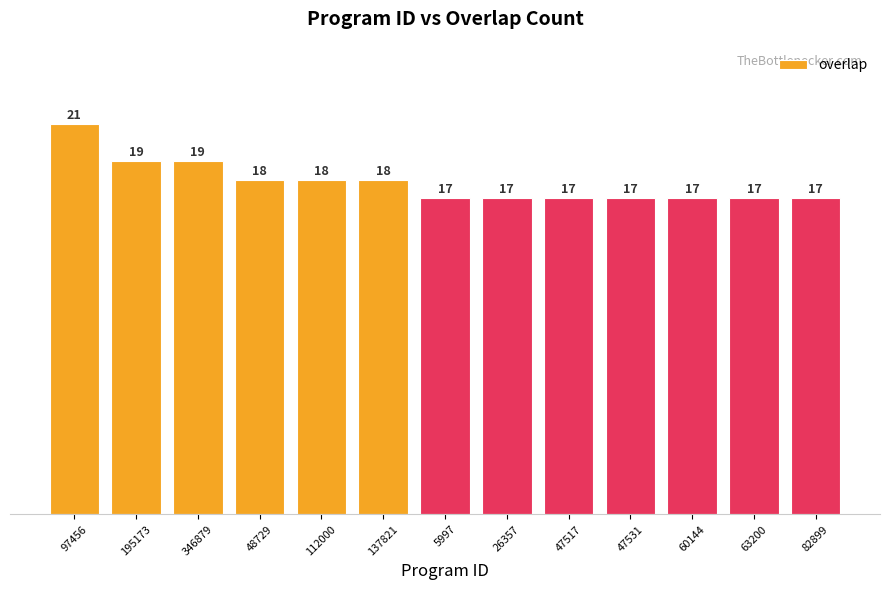

Which label corresponds to the largest value in the chart?

97456